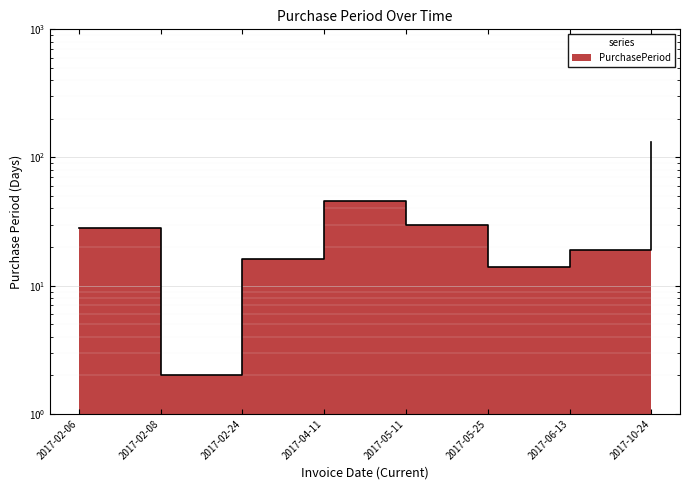

At which label is the value closest to 67?

2017-04-11